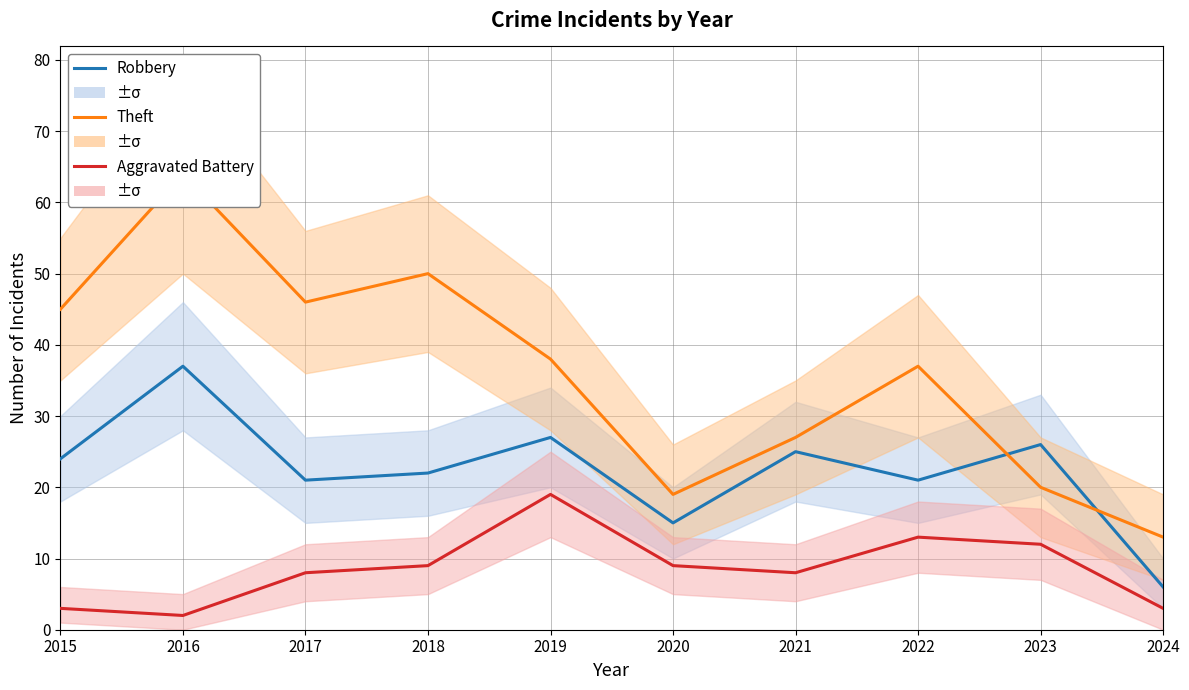

What is the sum of all Theft values?

359